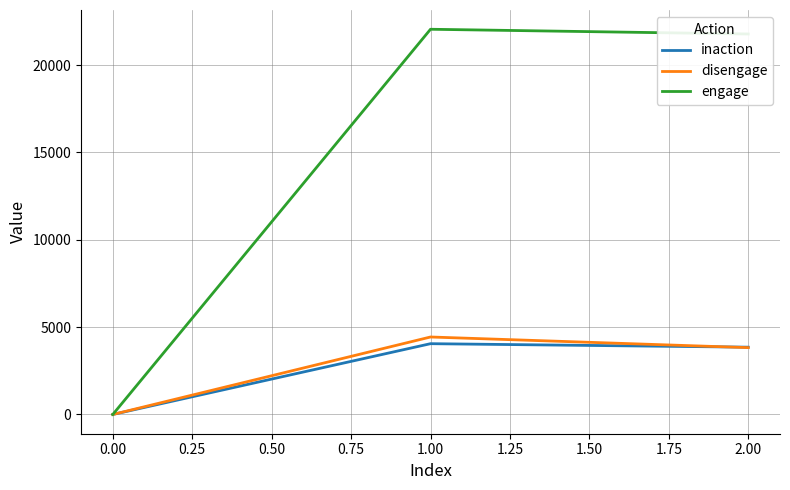

Which series has the largest total across all categories?

engage